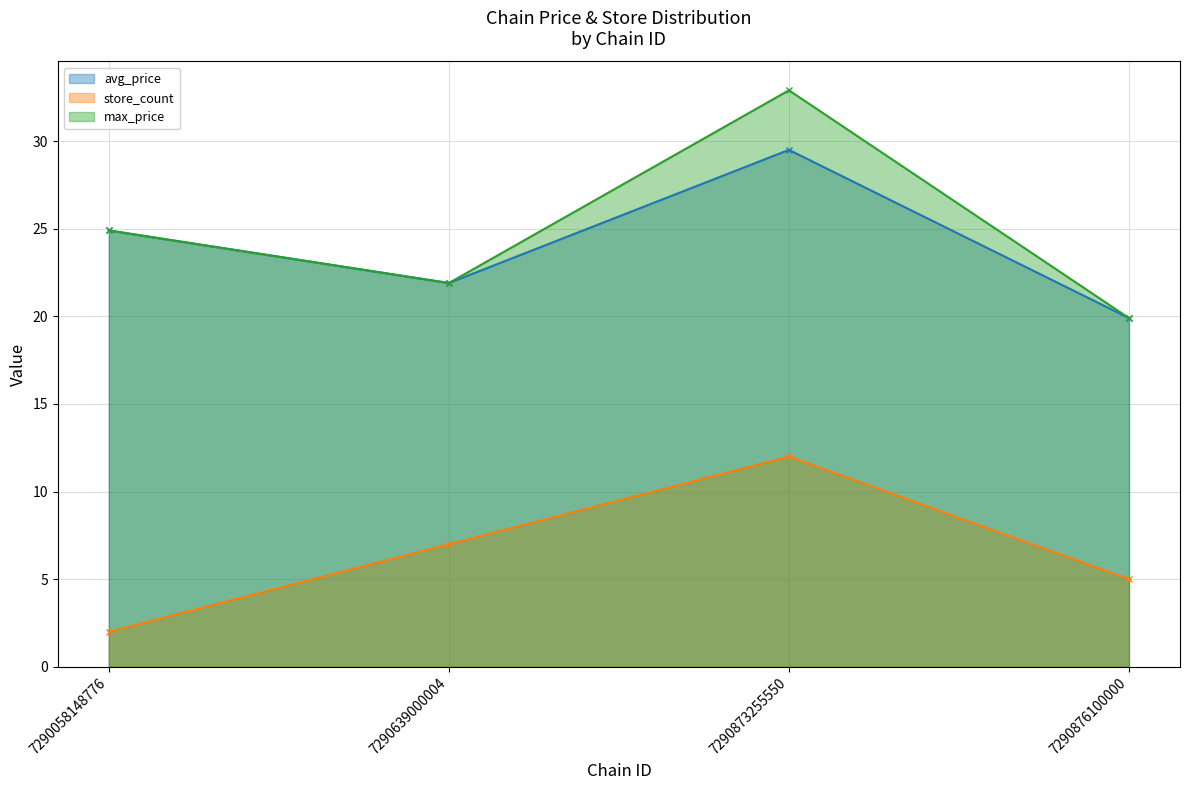

Which category has the highest value in the store_count series?

7290873255550